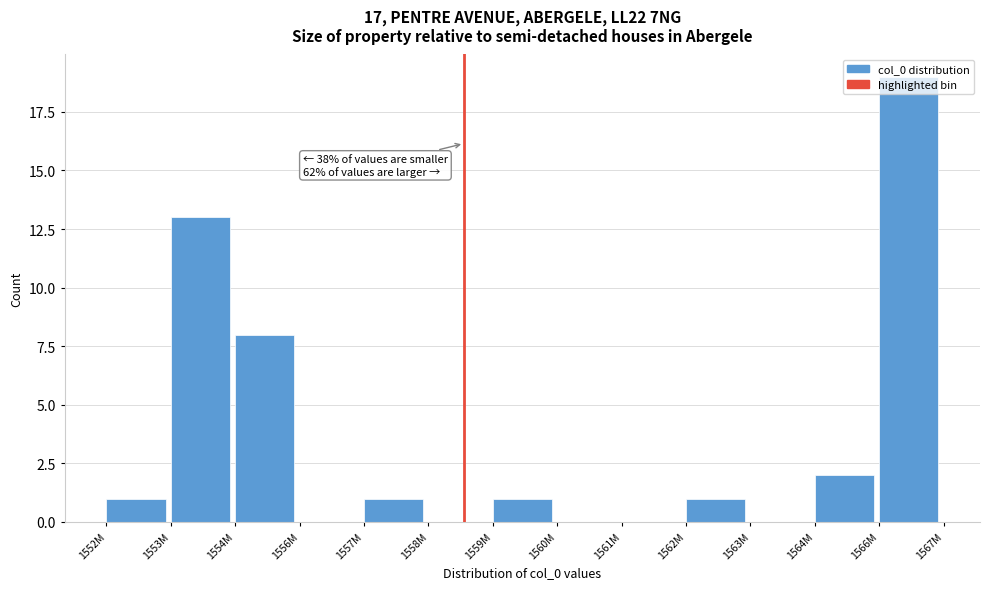

What is the maximum value shown in the chart?

19